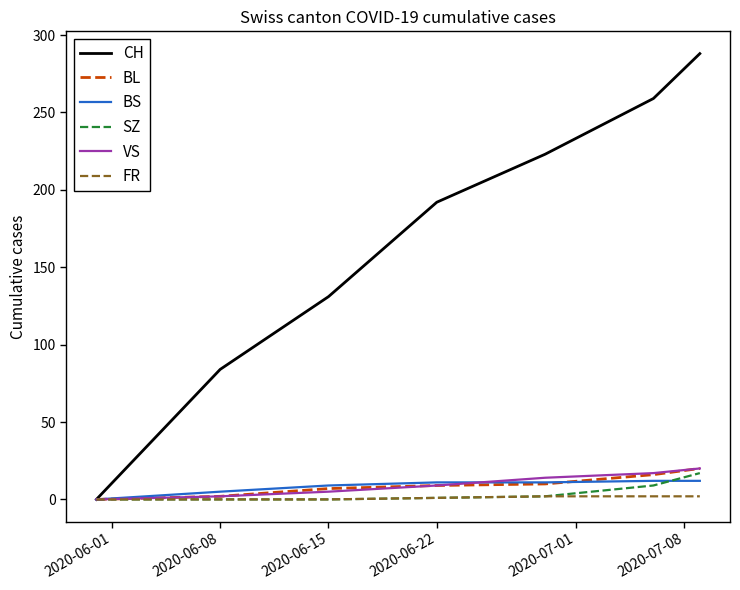

Which series has the largest range (max minus min)?

CH